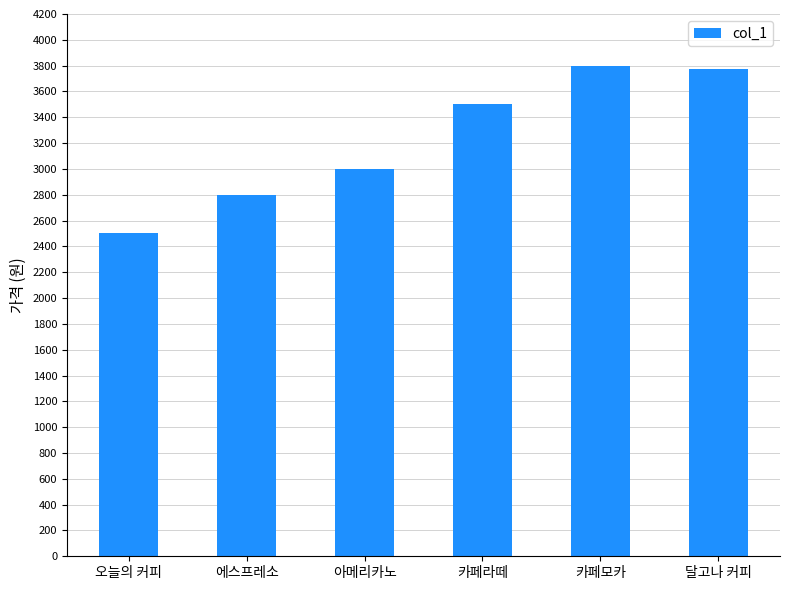

What is the label of the 3rd bar from the right?

카페라떼